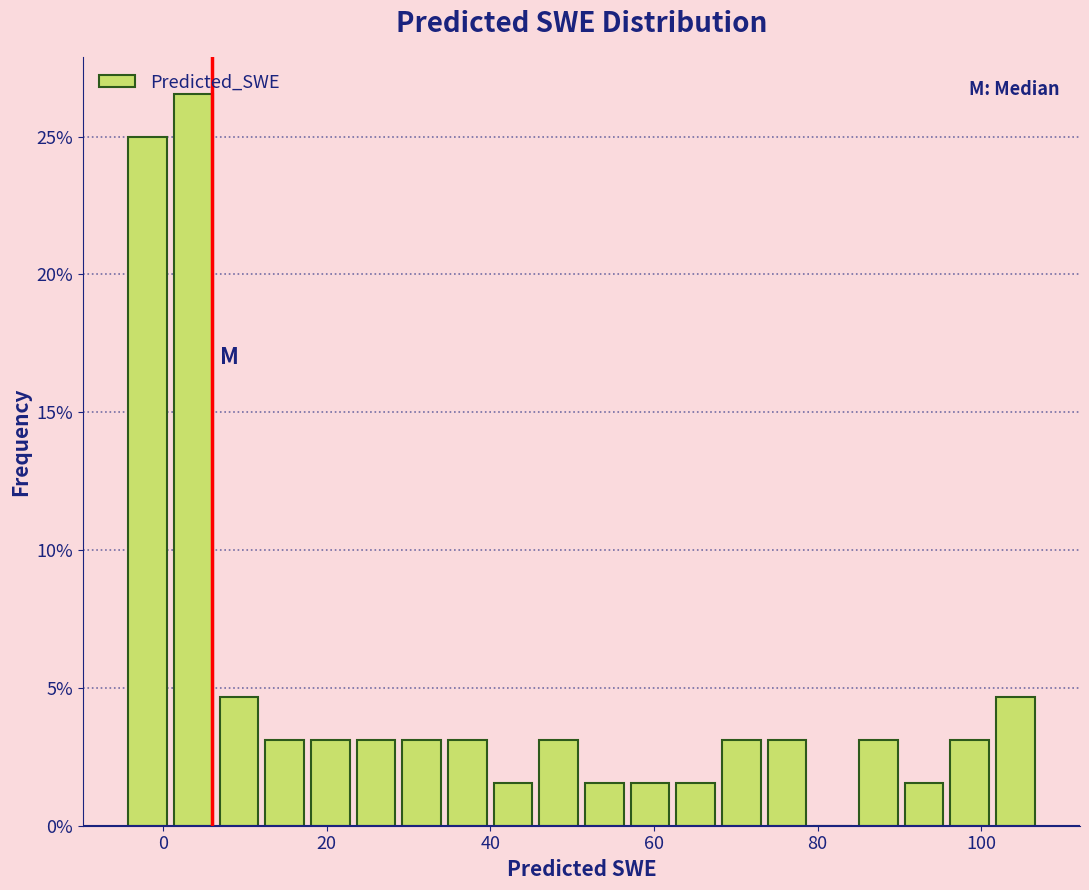

Around what value on the x-axis is the tallest bar? Give the approximate position of its centre, as read against the axis.

4